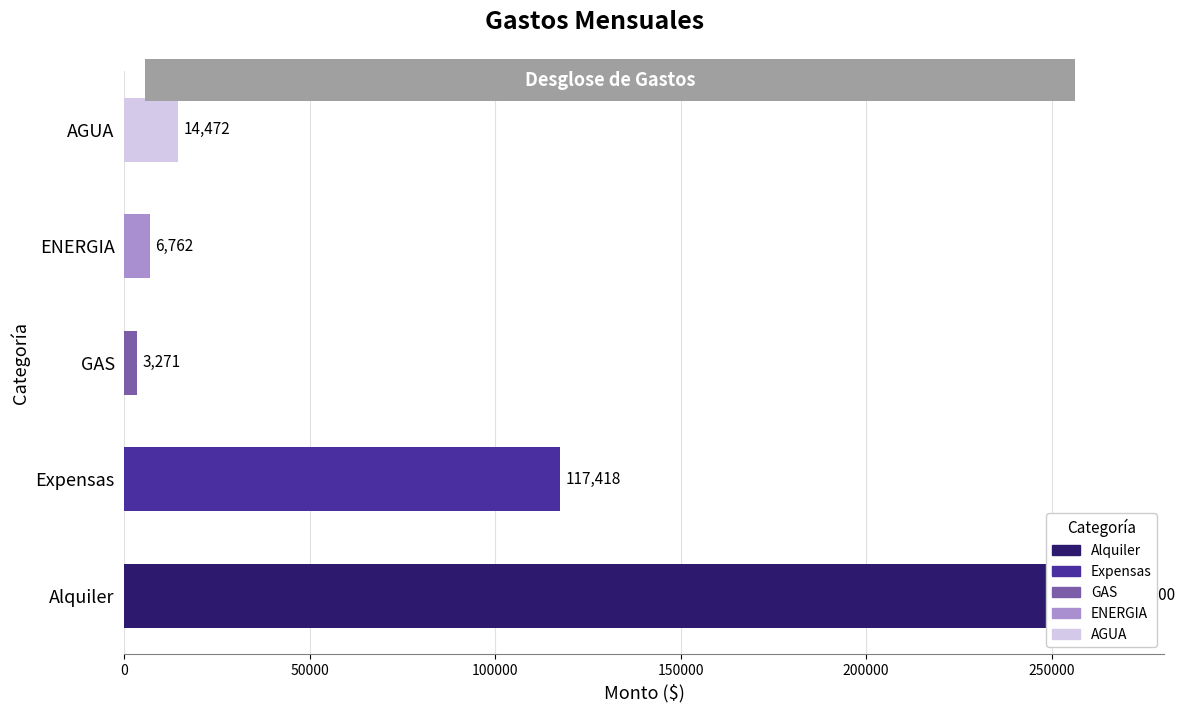

How many data points does each series have?

5